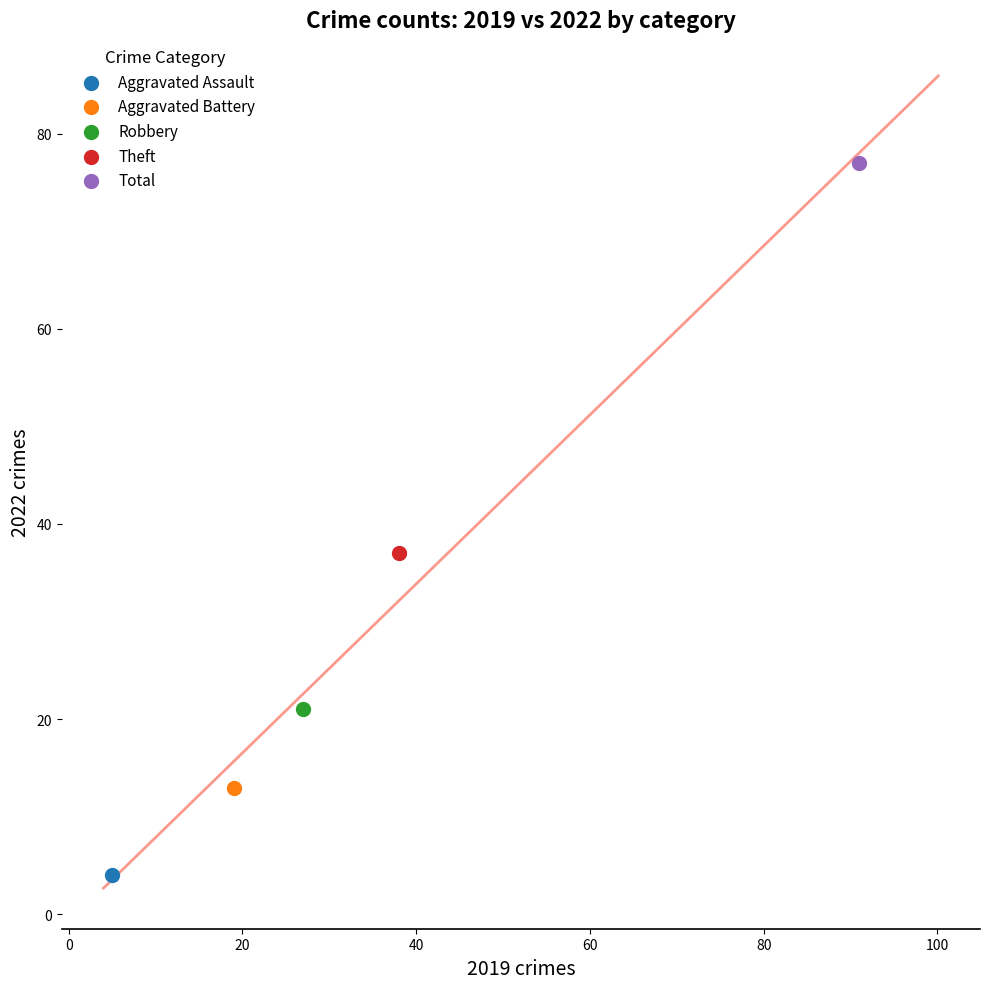

Which series reaches the minimum Y coordinate?

Aggravated Assault